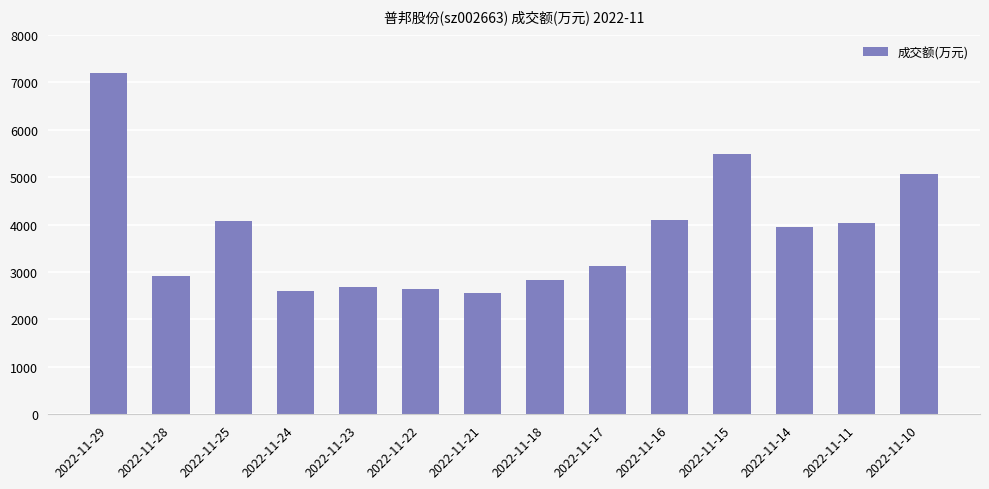

The value at 2022-11-21 is 2566. True or false?

True